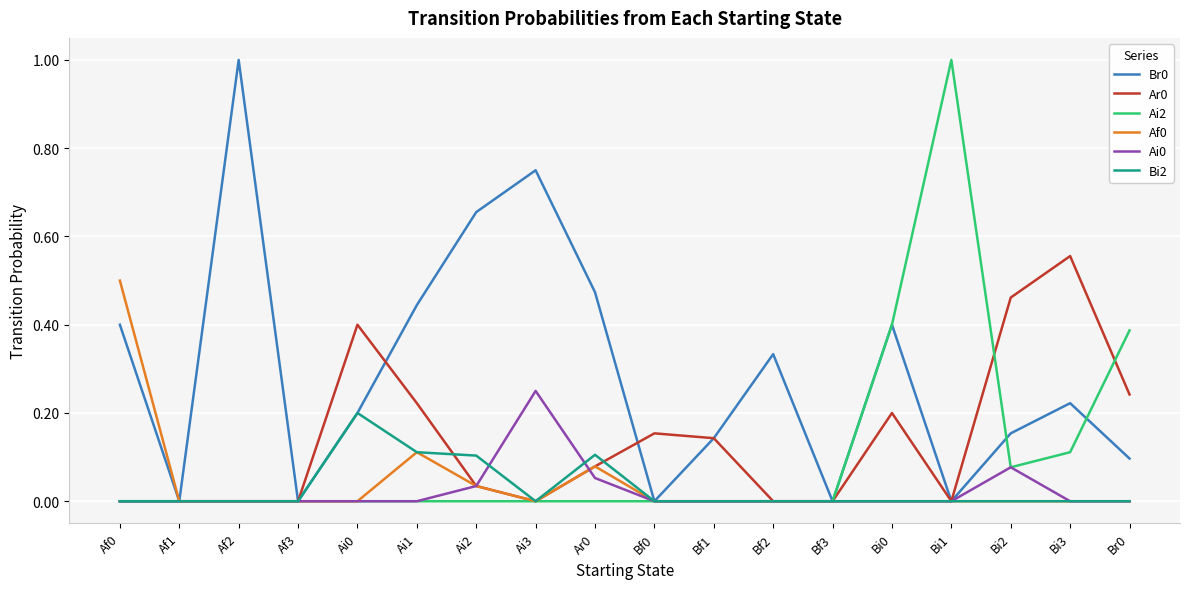

What position from the right is Af3?

15